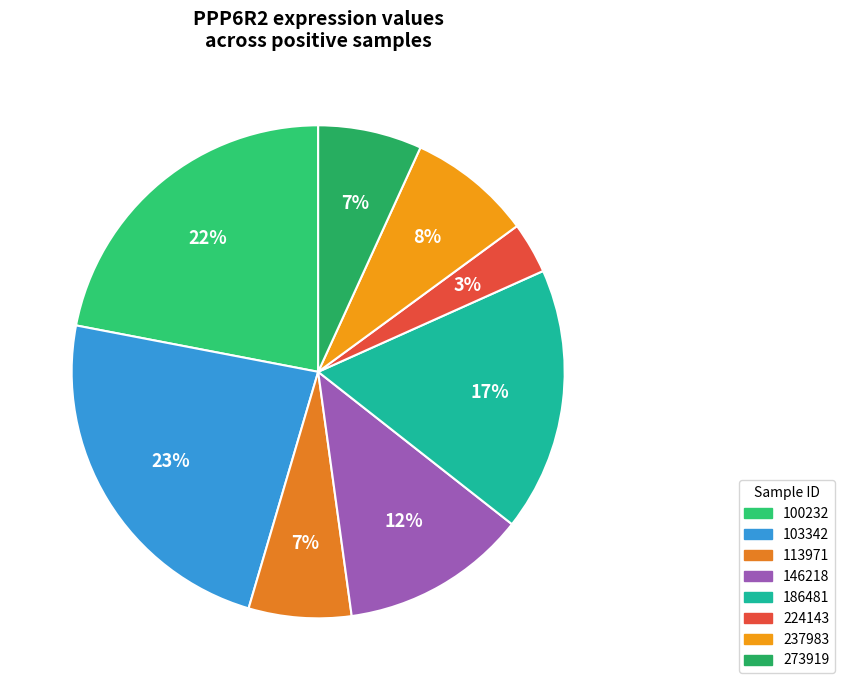

Count the number of slices in the pie.

8